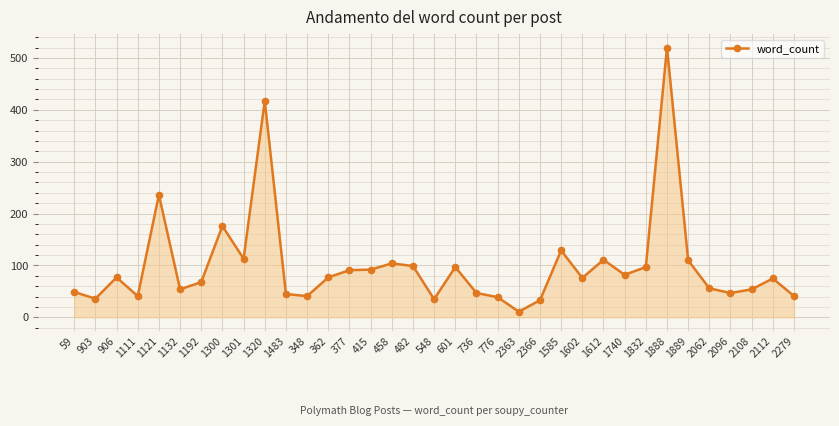

What is the ratio of the value at 2096 to the value at 1602?

0.6